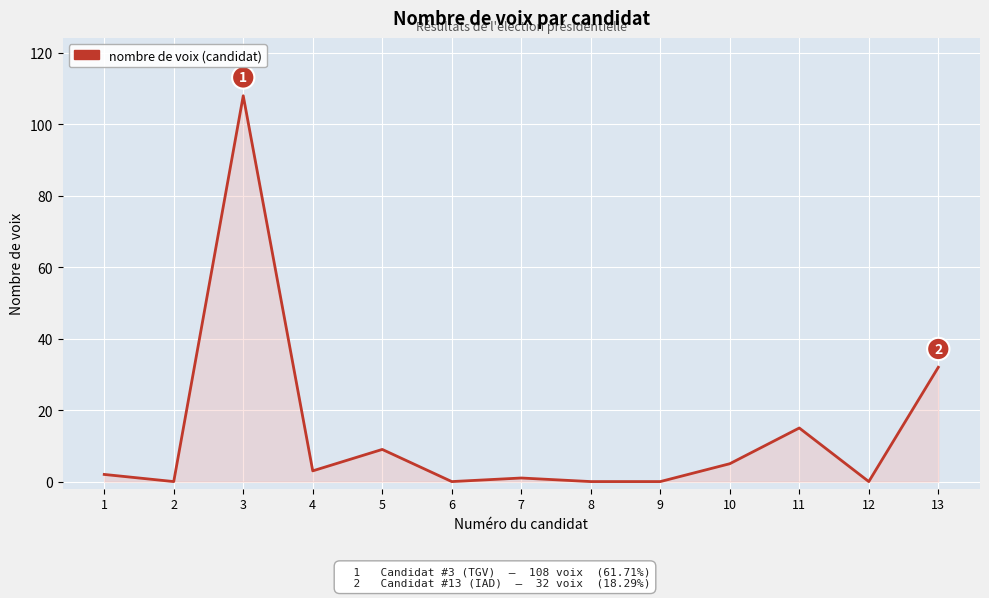

Is it true that the value at 1 is 2?

True